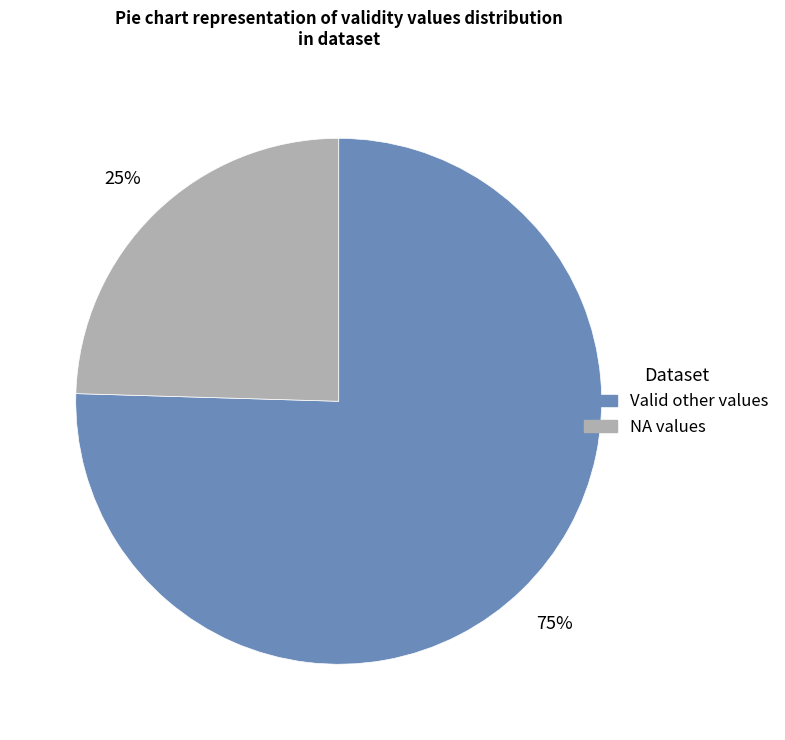

To the nearest percent, what is the average slice percentage?

50%